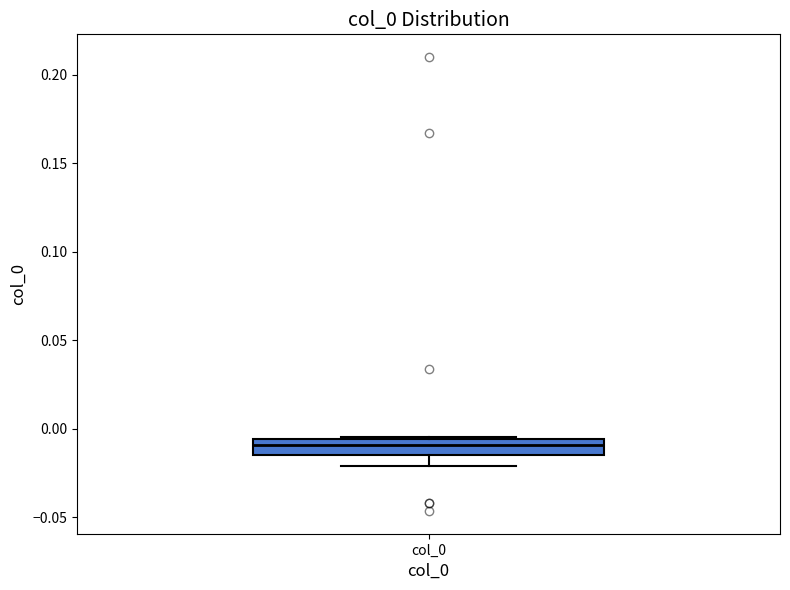

Where does the median line of the box for col_0 sit on the y-axis? The values are not printed on the chart, so give them approximately, as read against the axis.

-0.010